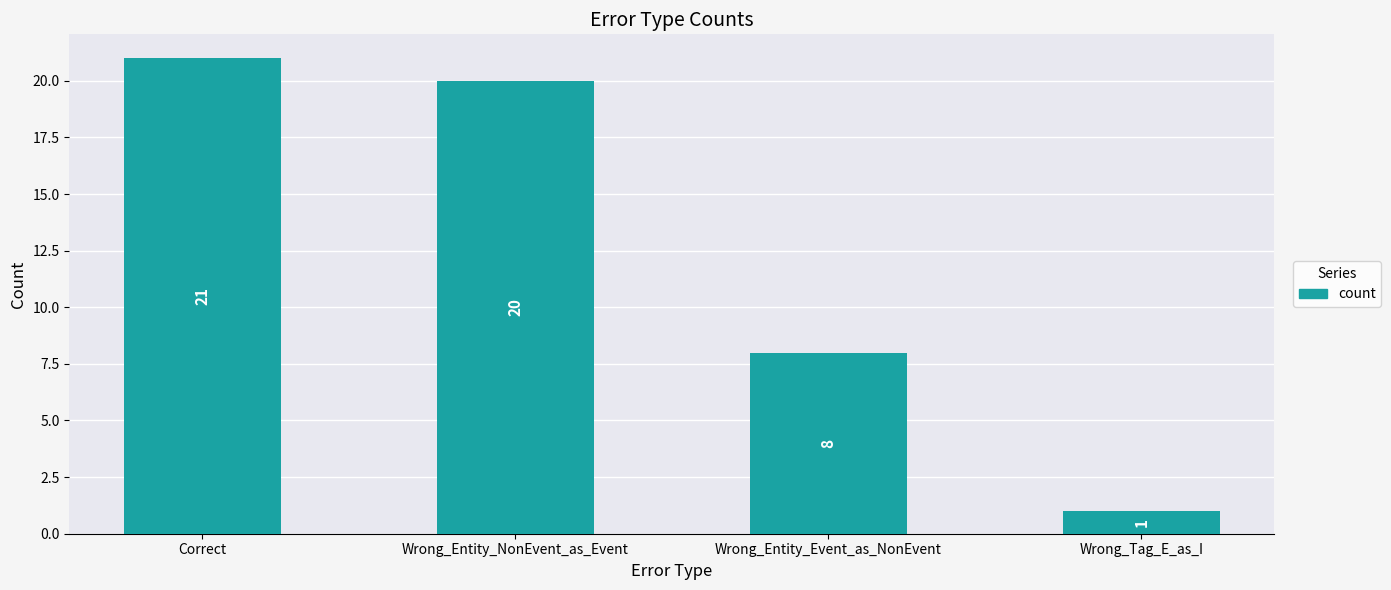

Rank the categories by value from lowest to highest.

Wrong_Tag_E_as_I, Wrong_Entity_Event_as_NonEvent, Wrong_Entity_NonEvent_as_Event, Correct